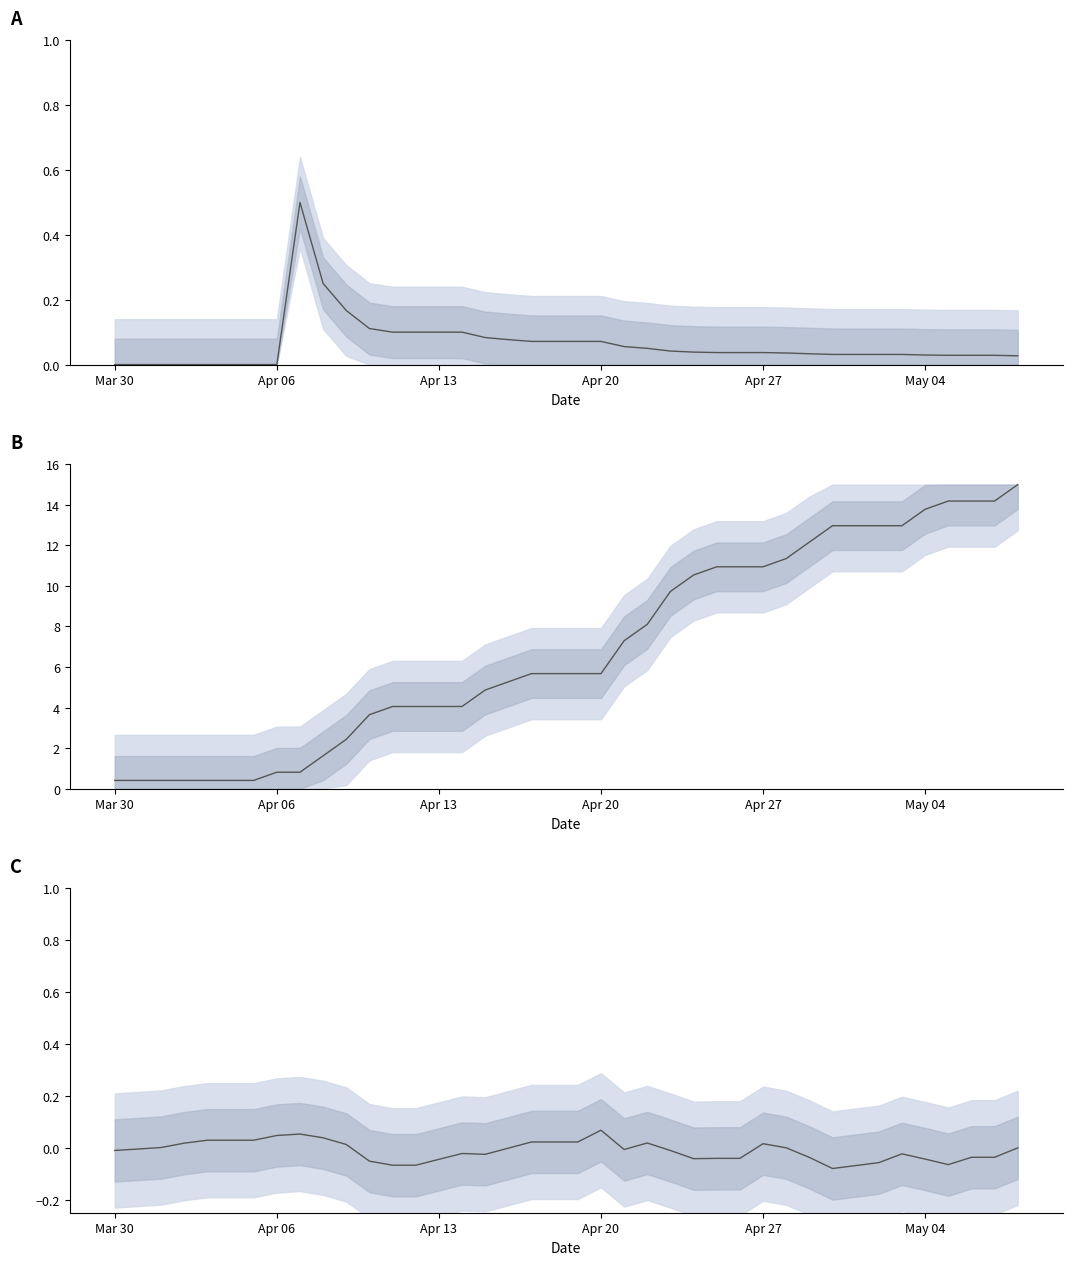

True or false: Casos confirmados and Taxa morte contaminados intersect in this chart.

False